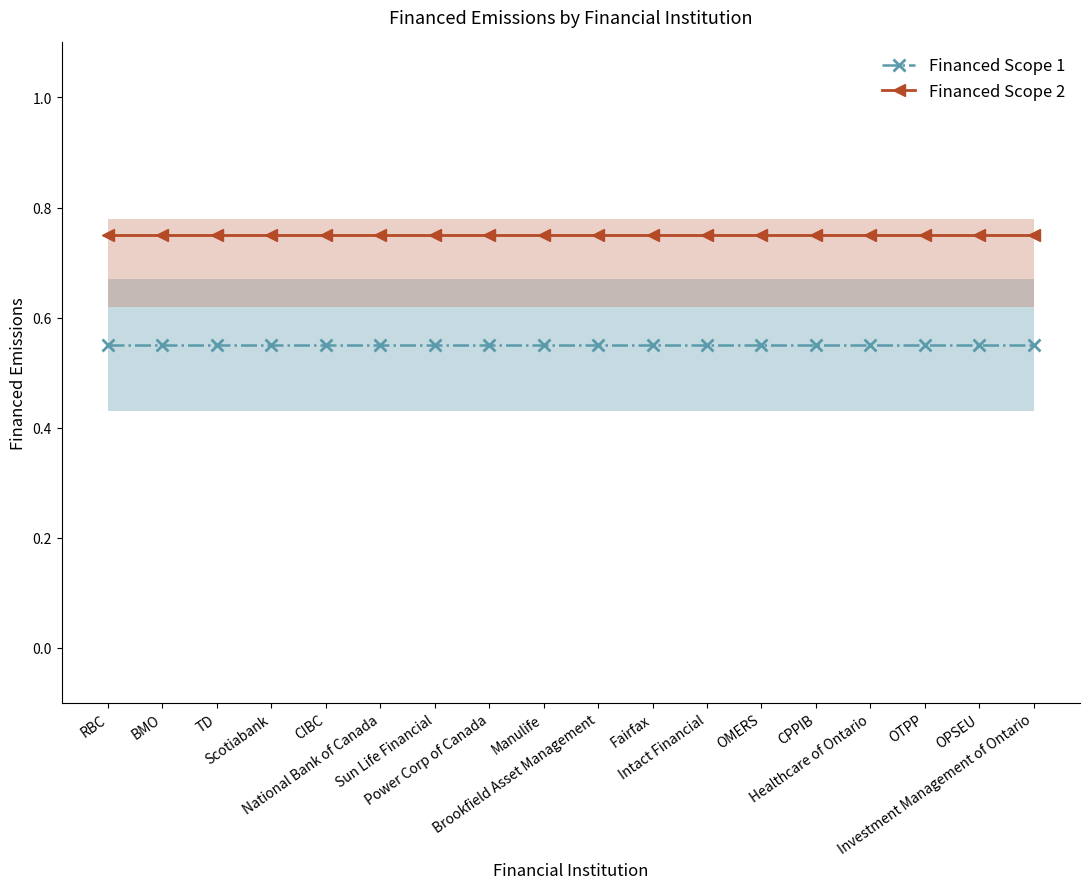

True or false: Financed Scope 2 and Financed Scope 1 cross at least once.

False